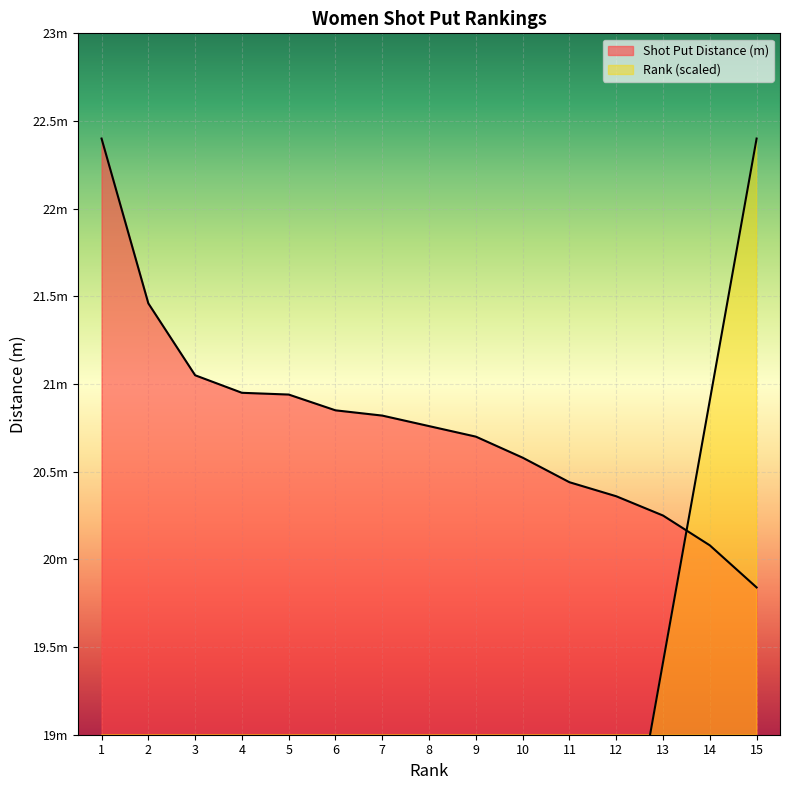

Is the value of Rank at 10 greater than the value of Shot Put Distance (m) at 9?

No